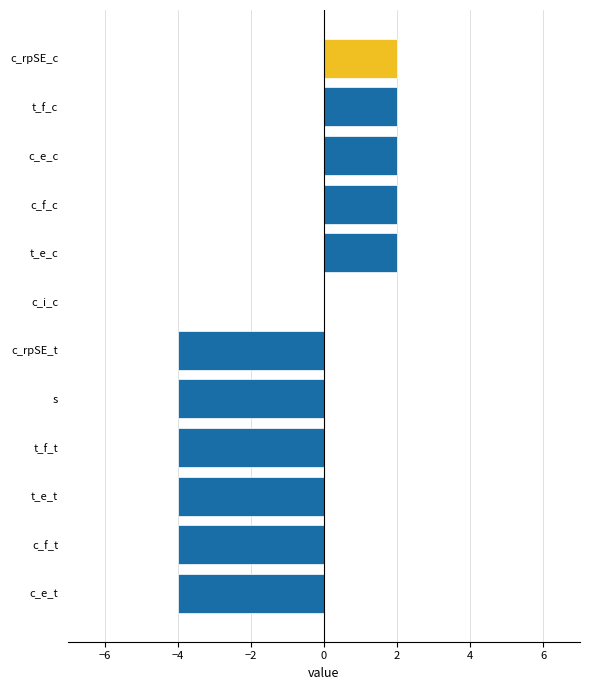

Count the number of categories in the chart.

12